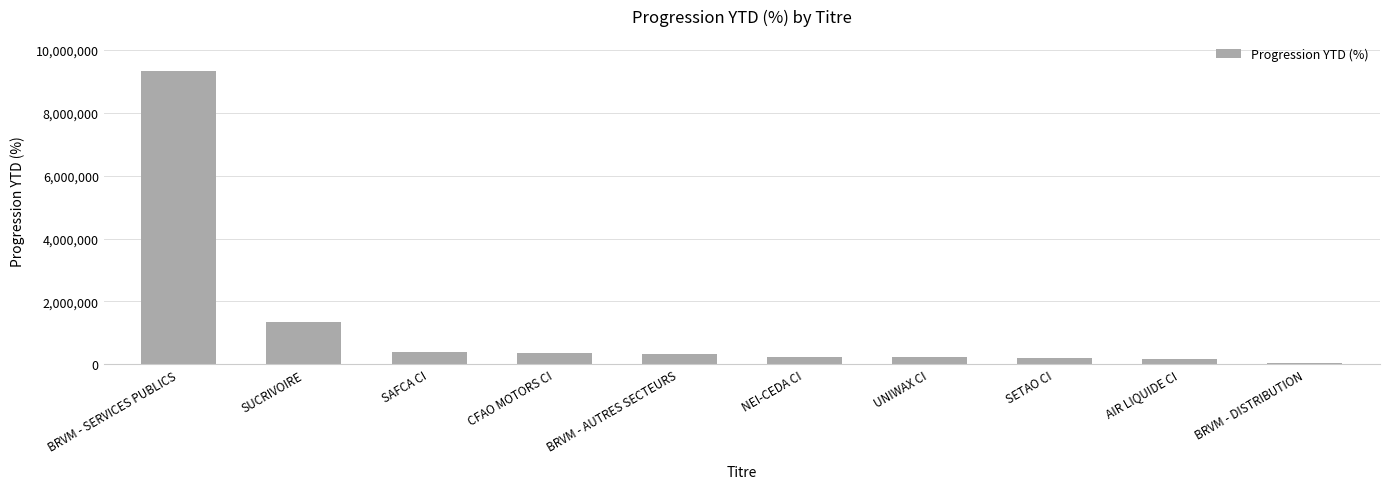

What is the label of the 4th bar from the left?

CFAO MOTORS CI